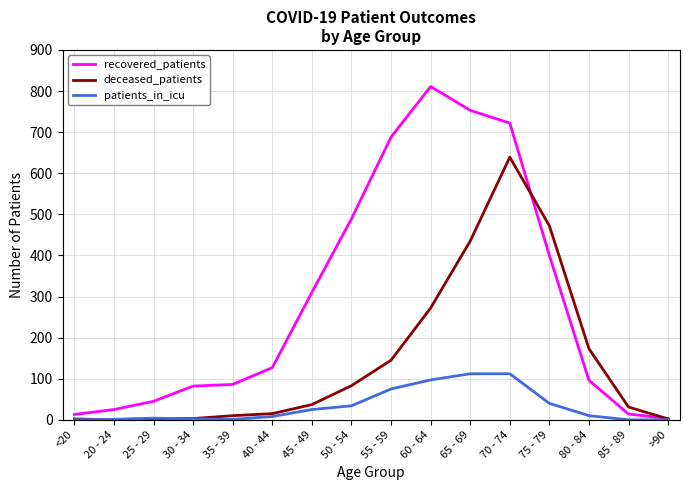

At 55 - 59, list the series in order from largest to smallest.

recovered_patients, deceased_patients, patients_in_icu